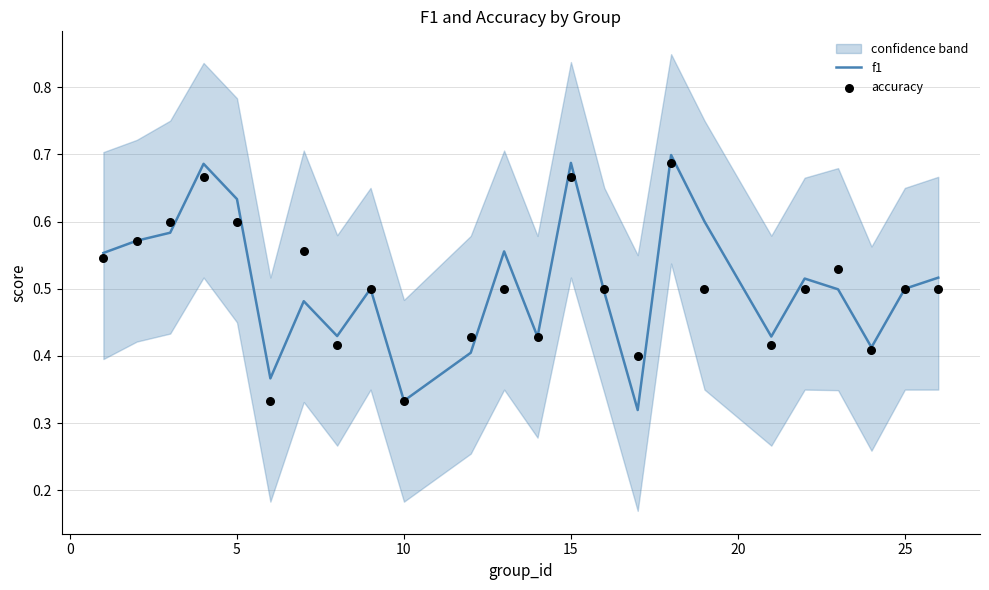

Is the value of f1 at 25 greater than the value of accuracy at 0?

No